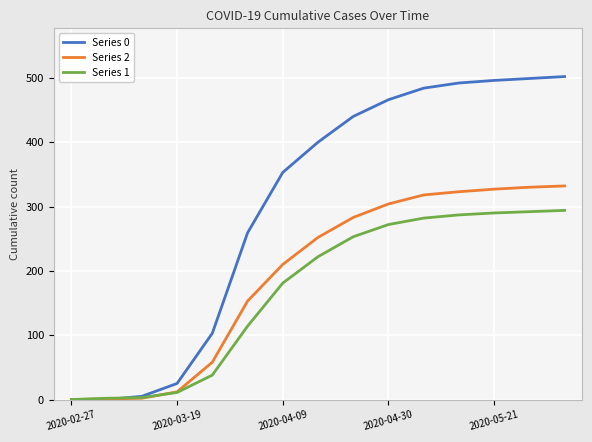

What is the difference between the maximum and second lowest values in the Series 2 series?

331